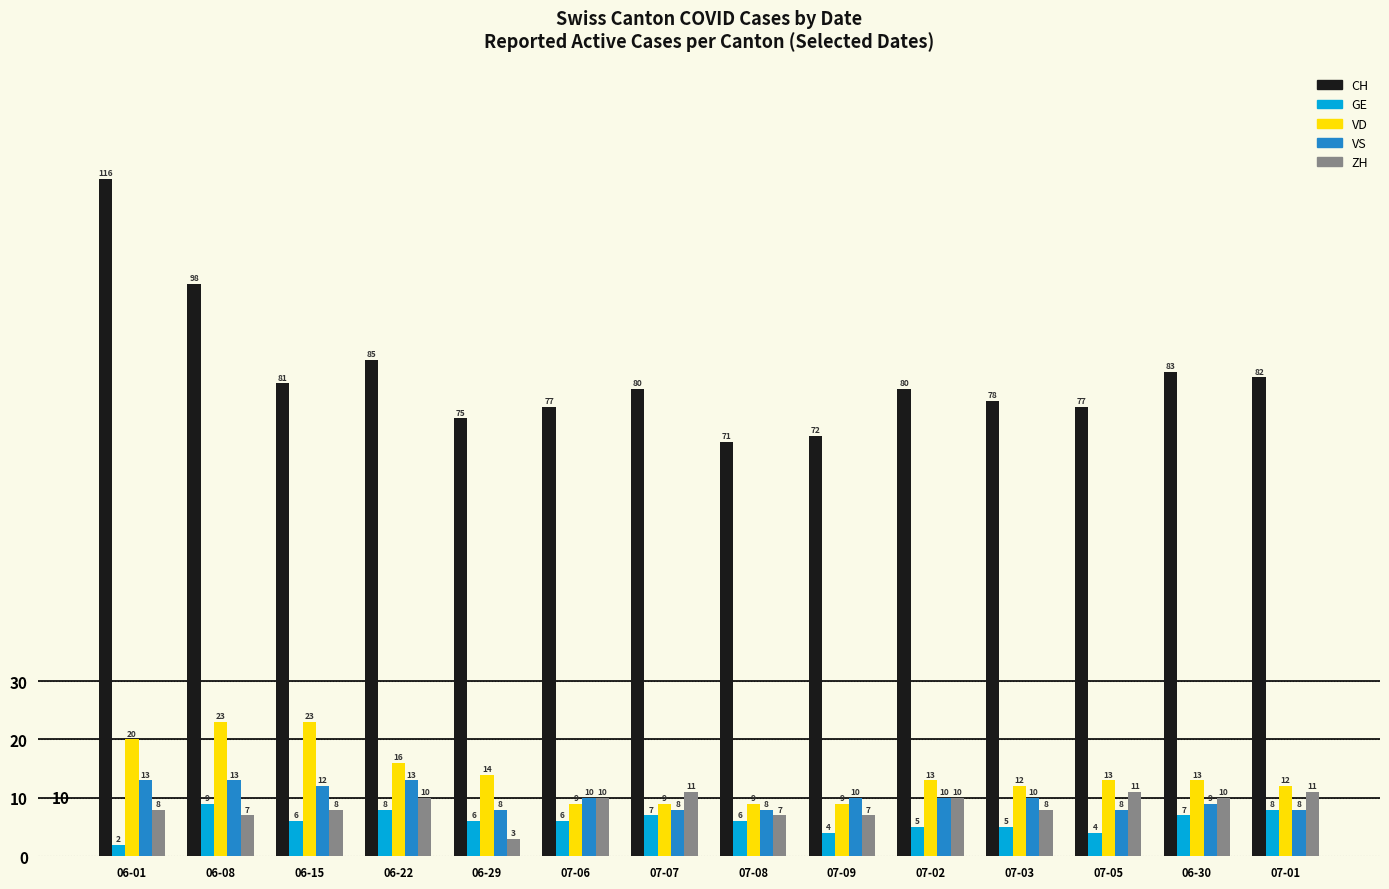

List the series in order of their peak value, highest first.

CH, VD, VS, ZH, GE